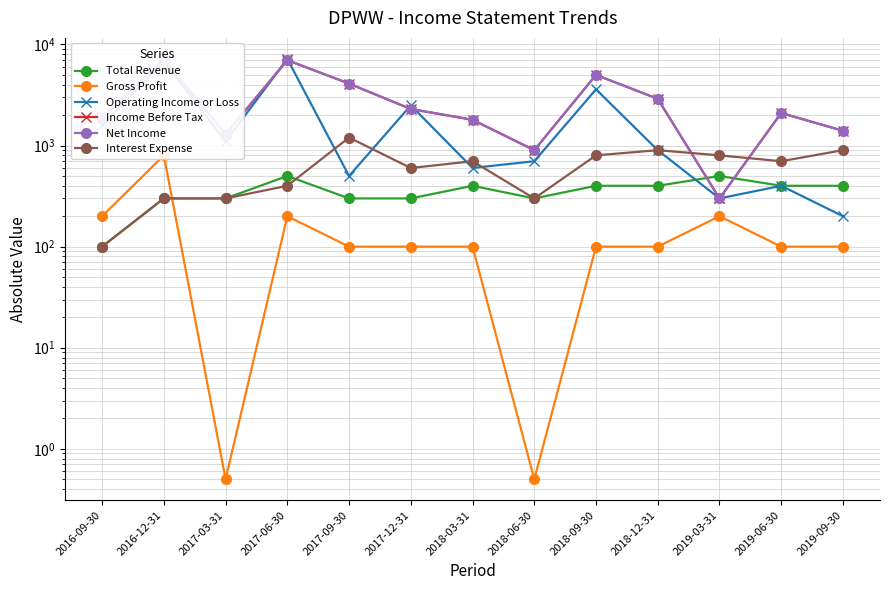

How many values in the Gross Profit series are below 100?

2